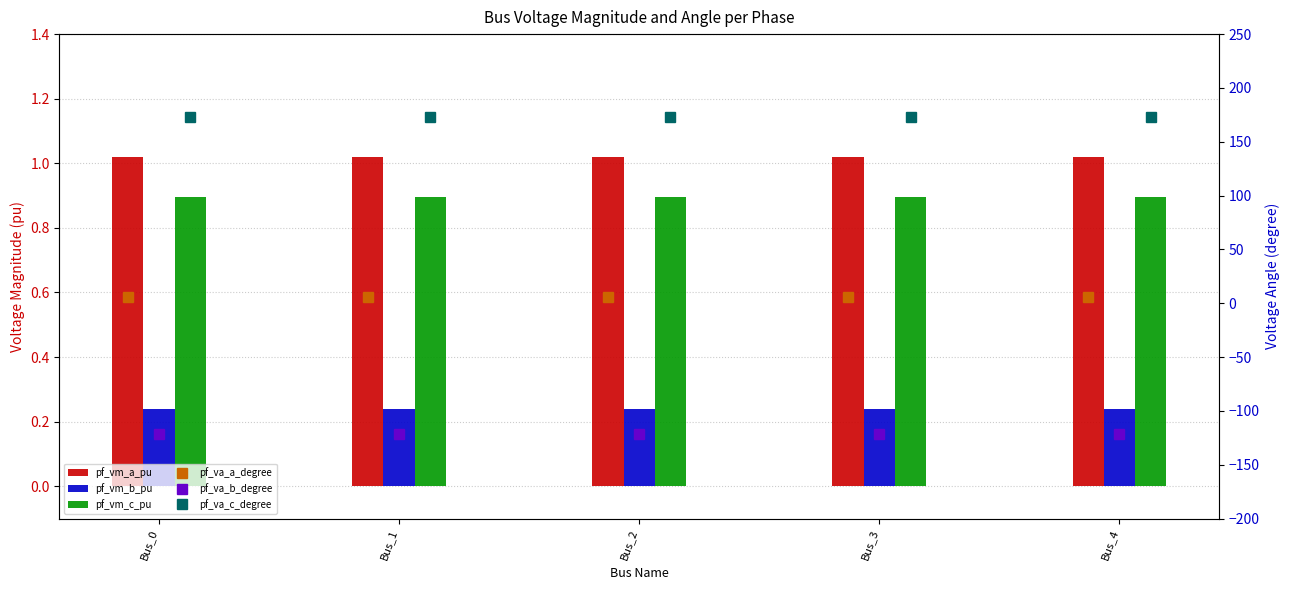

True or false: pf_va_b_degree has a value of -168.8 at Bus_3.

False